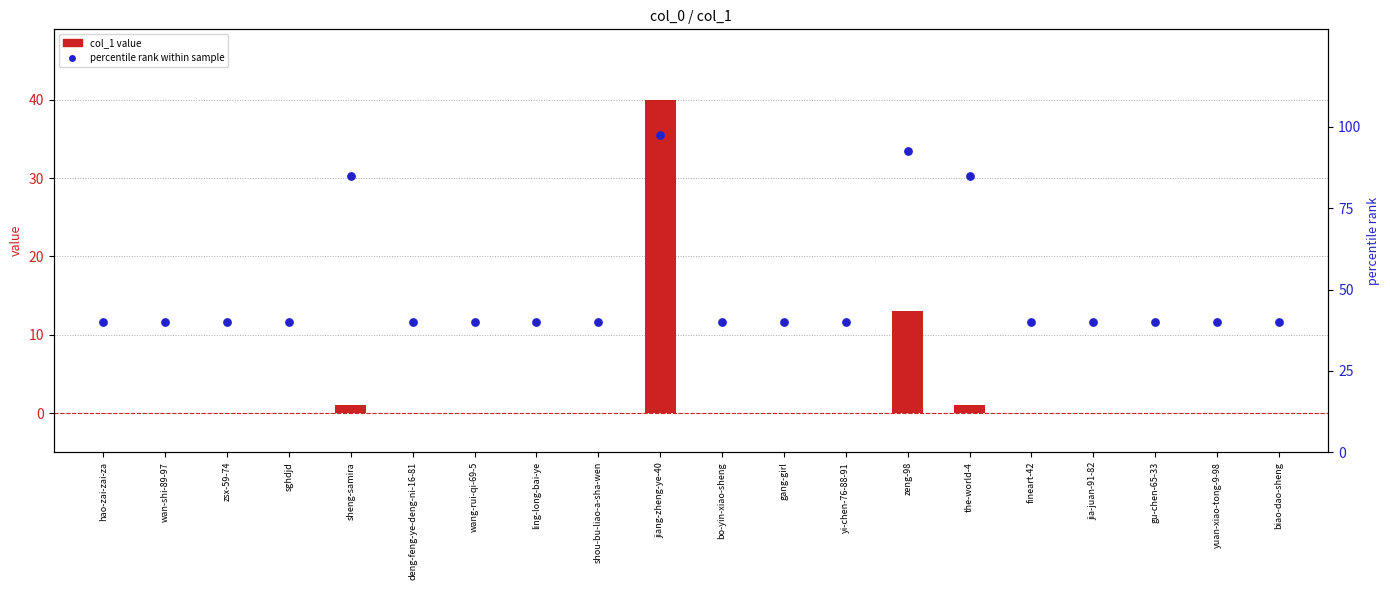

What are all the series names shown in the legend?

col_1 value, percentile rank within sample